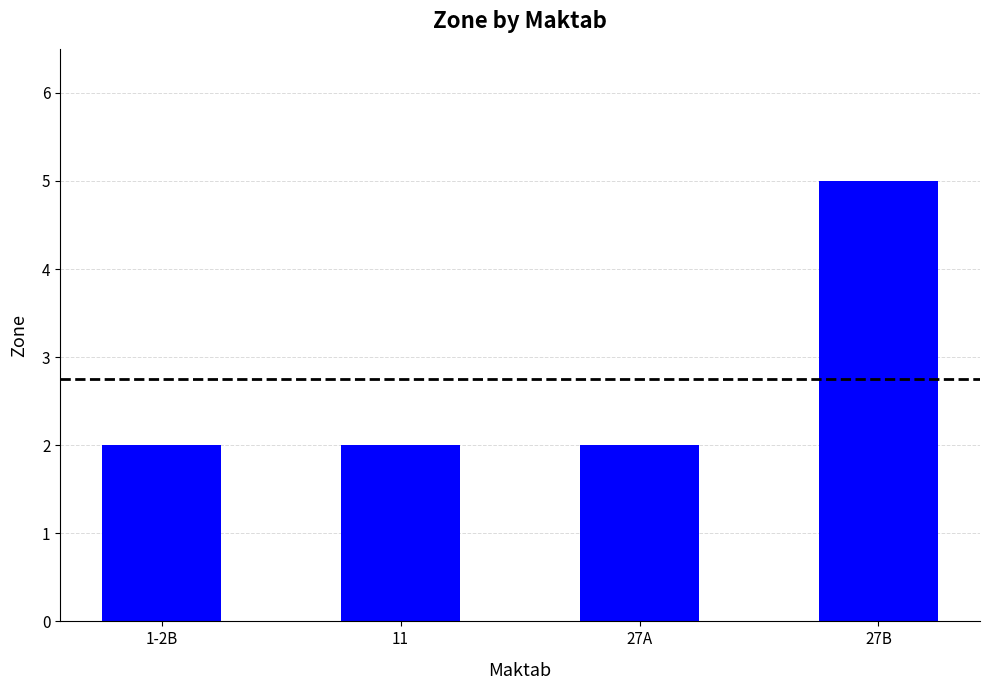

Reading right to left, what are all the values shown in this chart?

5	2	2	2